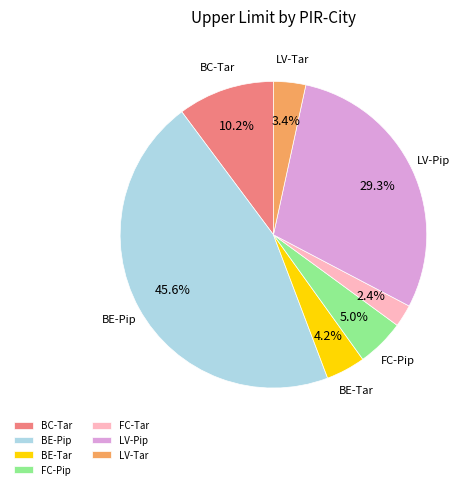

Is there a majority slice in this chart?

No